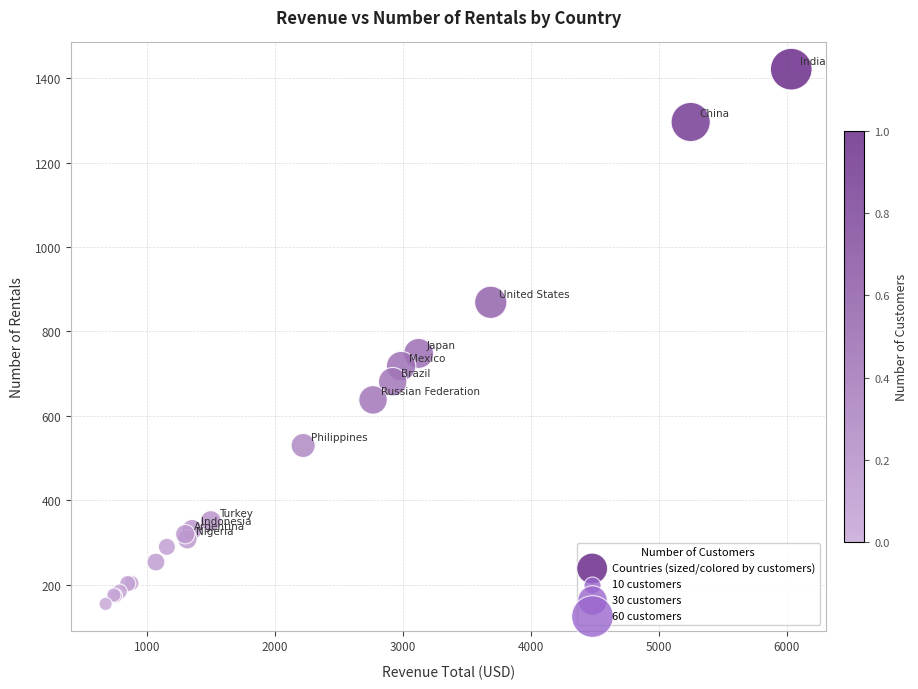

What Y value in the scatter plot is closest to 788?

748